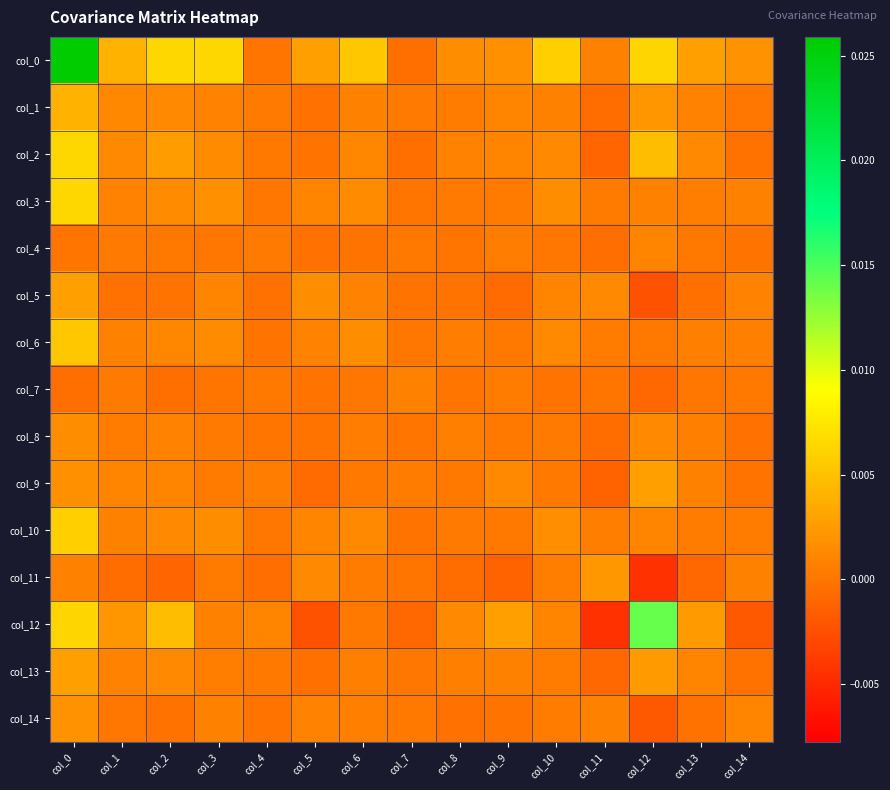

List the series in order of their peak value, highest first.

col_0, col_12, col_2, col_3, col_10, col_6, col_1, col_5, col_9, col_13, col_11, col_14, col_8, col_4, col_7